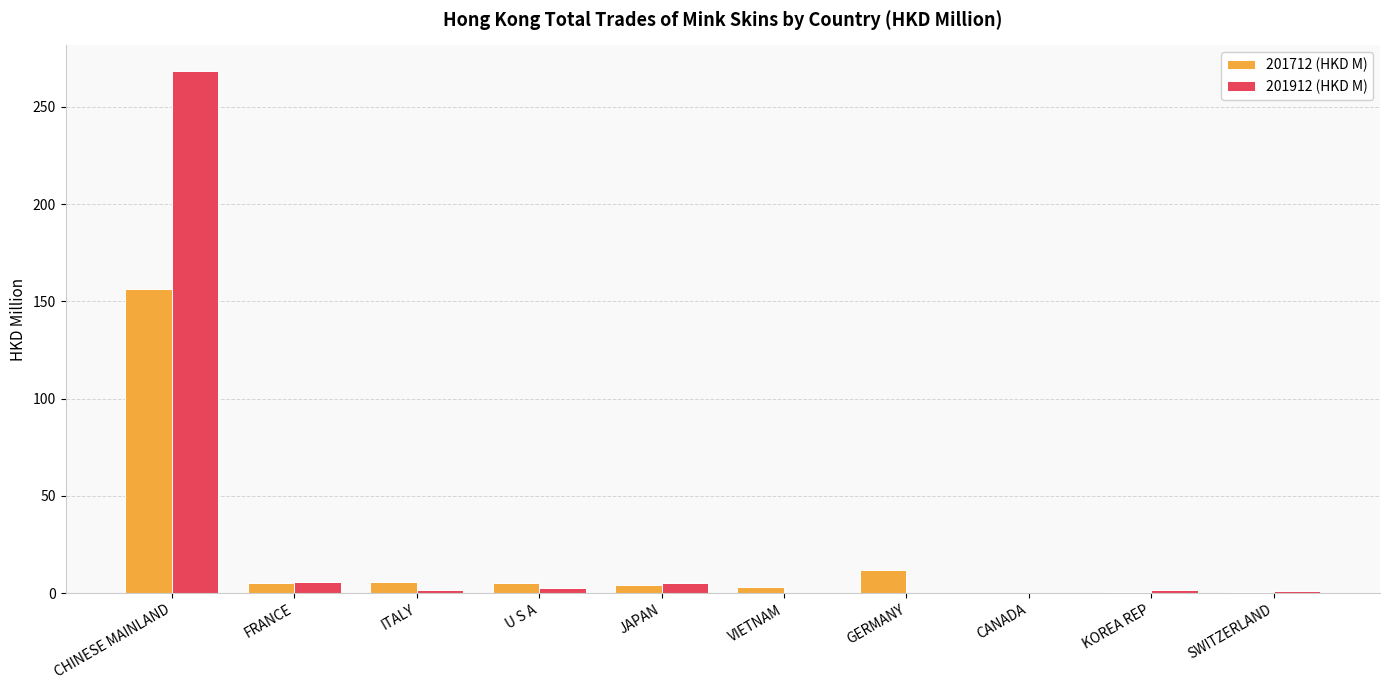

What is the total value across all series at SWITZERLAND?

1.6